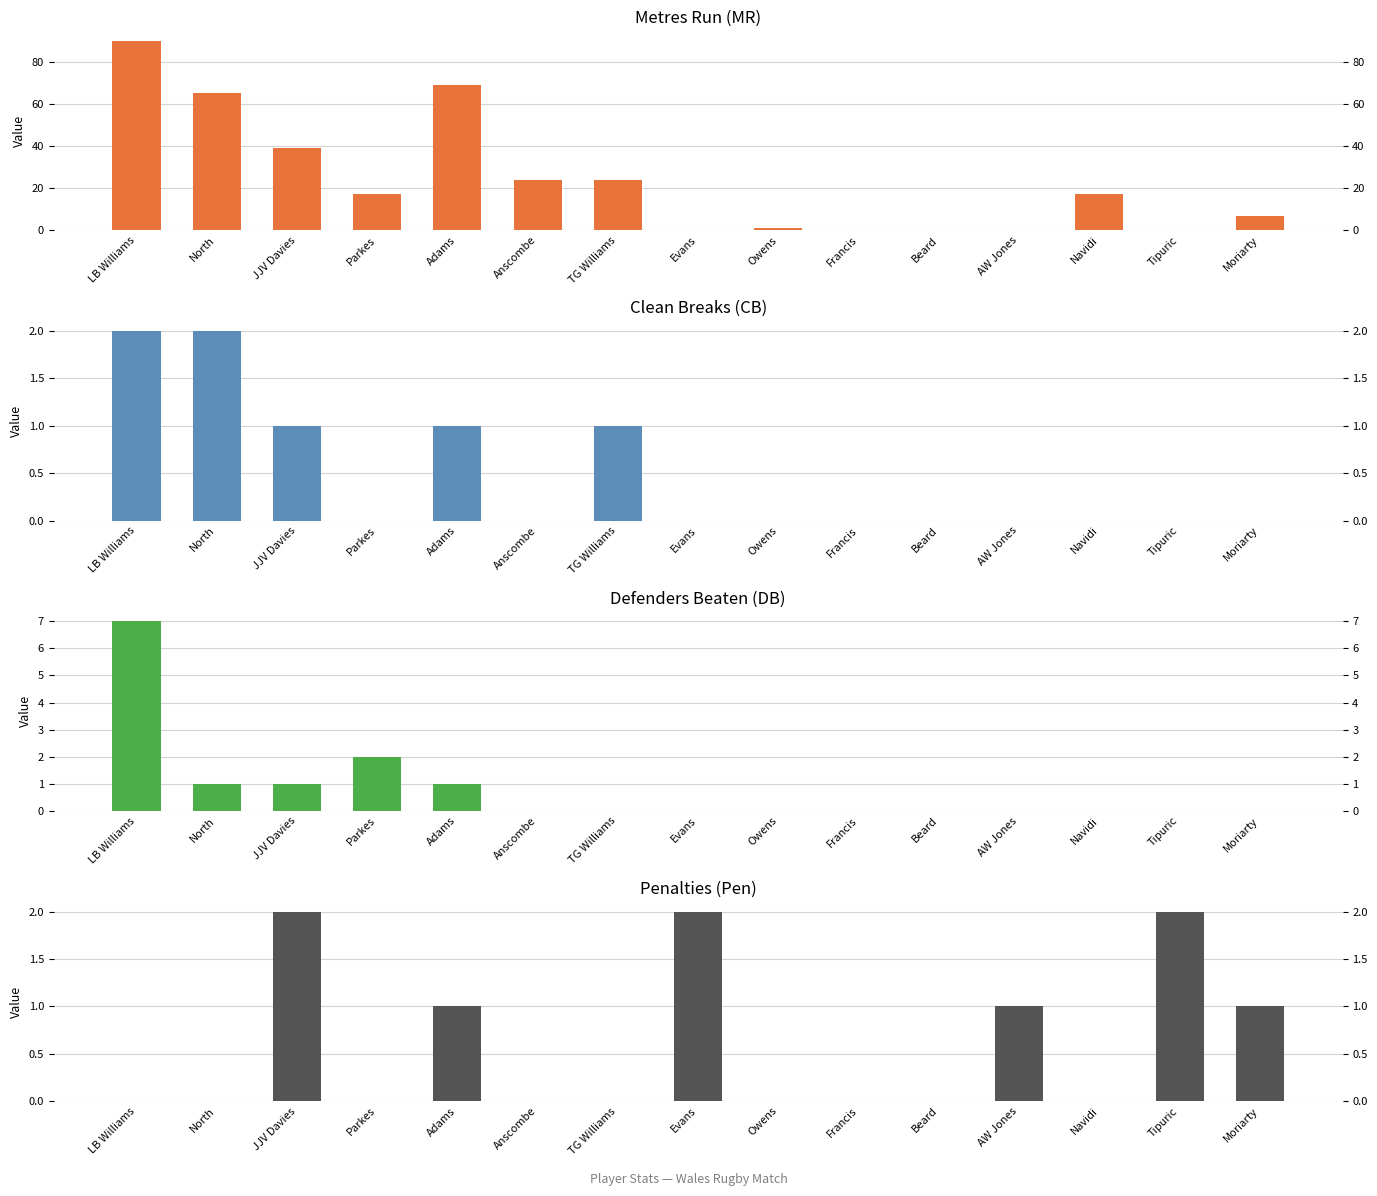

What is the maximum value shown in the chart?

90